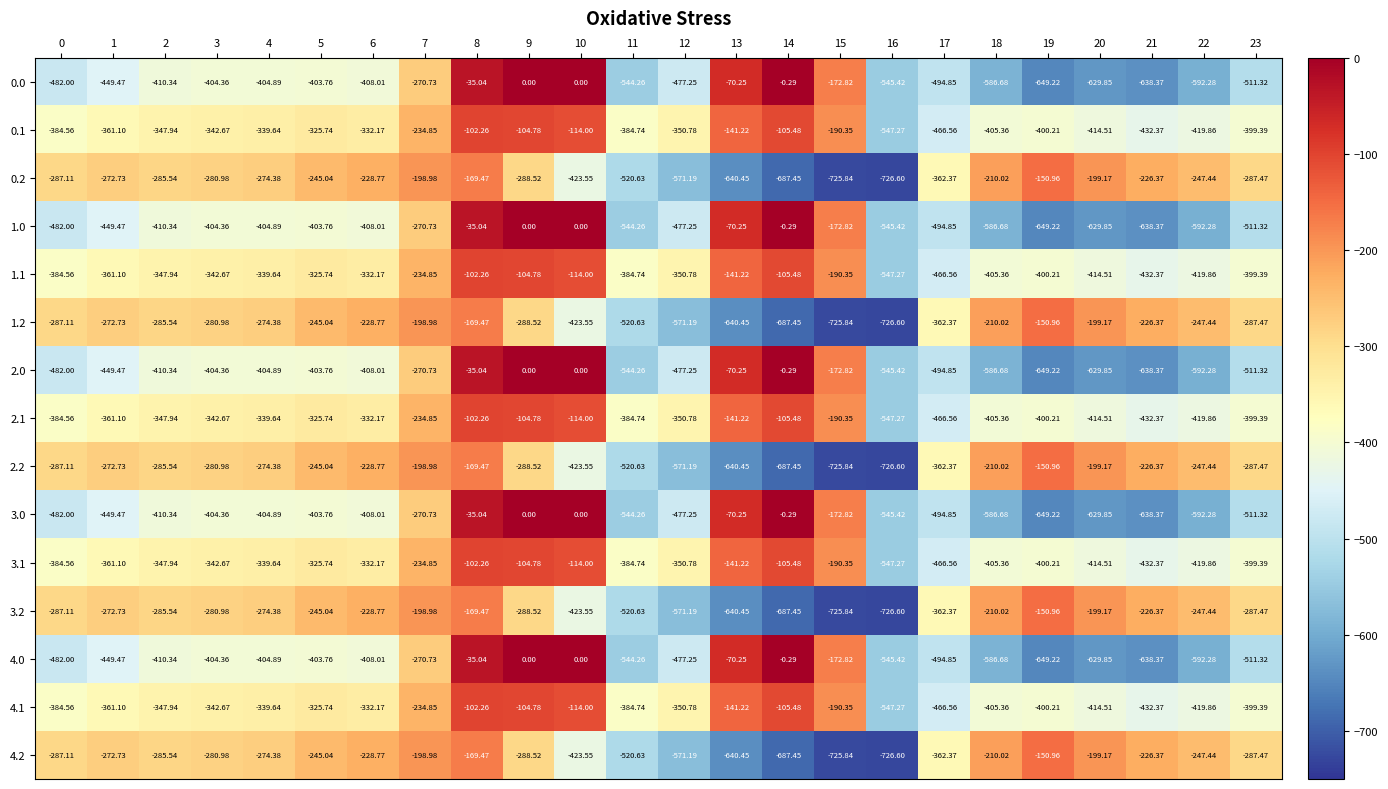

Is the value of 0.1 at 15 greater than the value of 2.1 at 6?

Yes